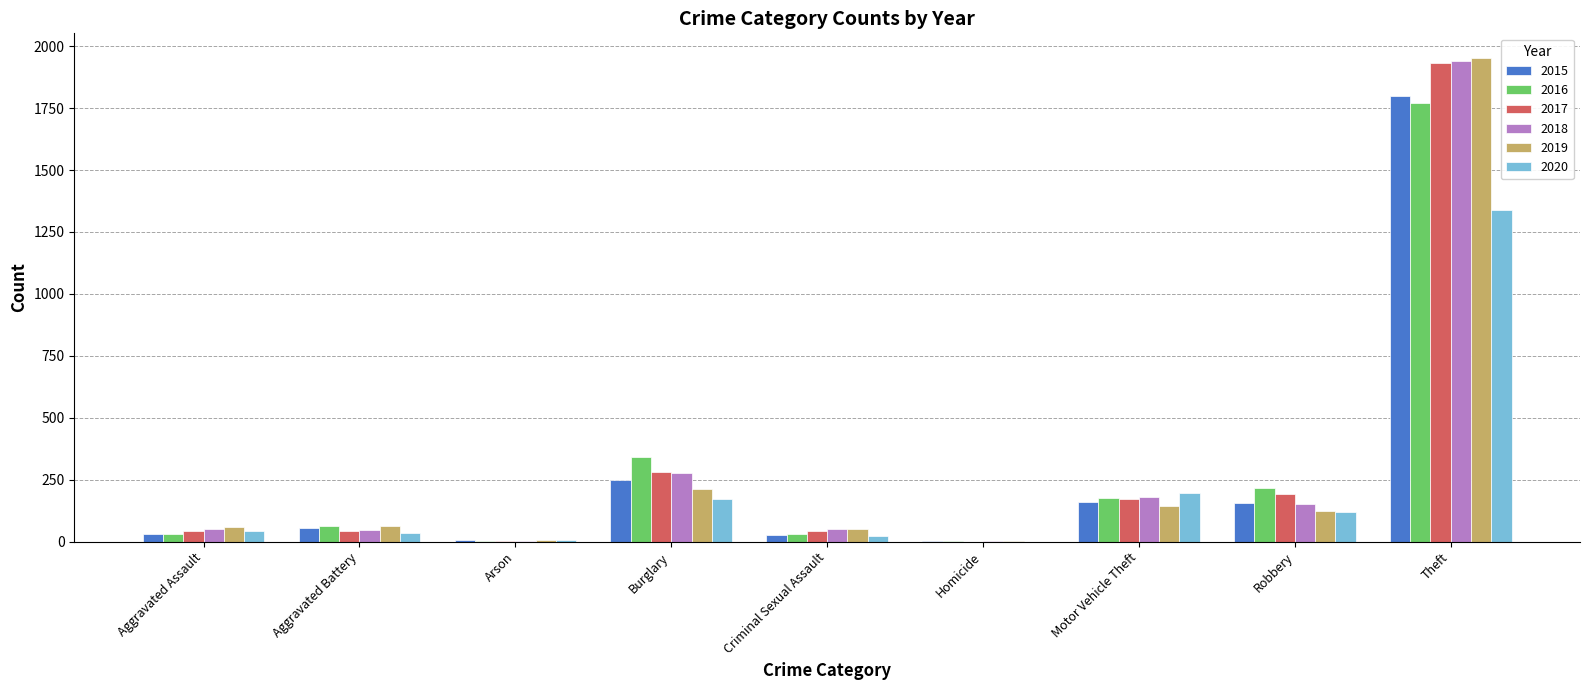

How many groups of bars are there?

9